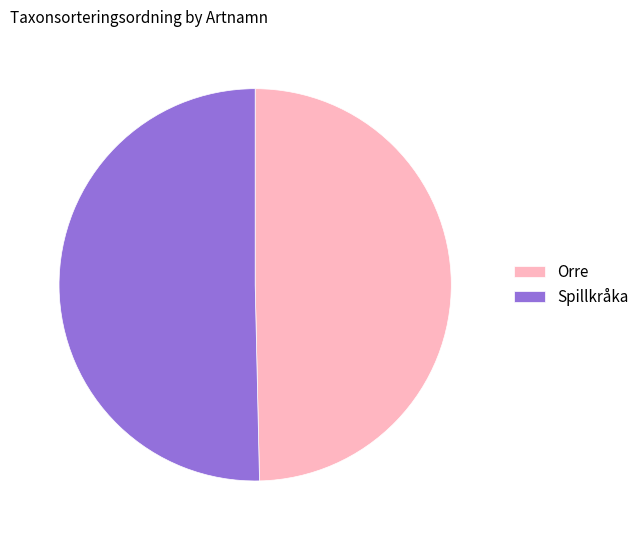

What is the largest slice in the pie chart?

Spillkråka